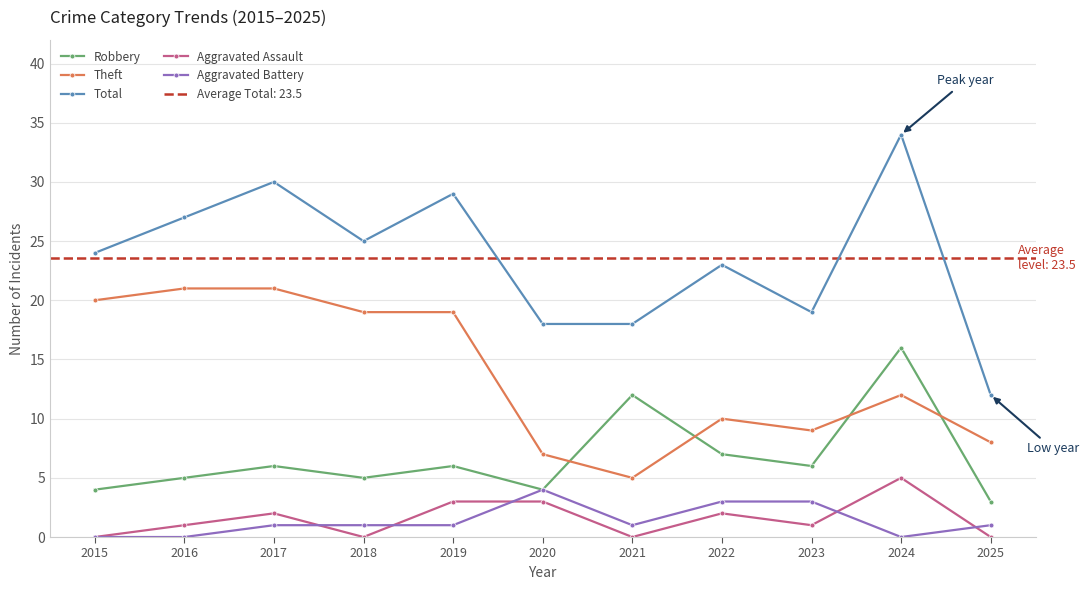

Between 2021 and 2024, which is larger?

2024